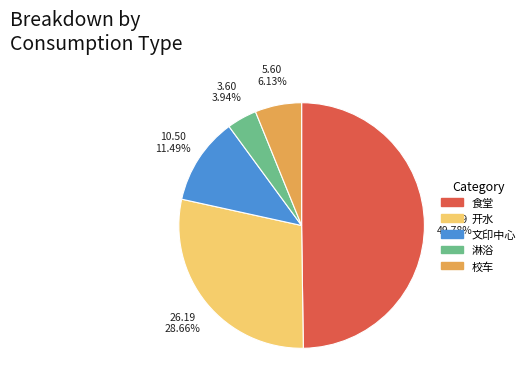

Which has a higher value, 淋浴 or 文印中心?

文印中心